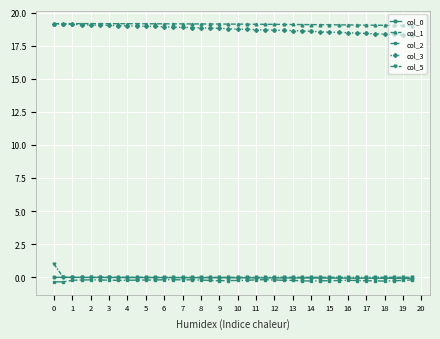

What is the minimum value for col_1?

19.0